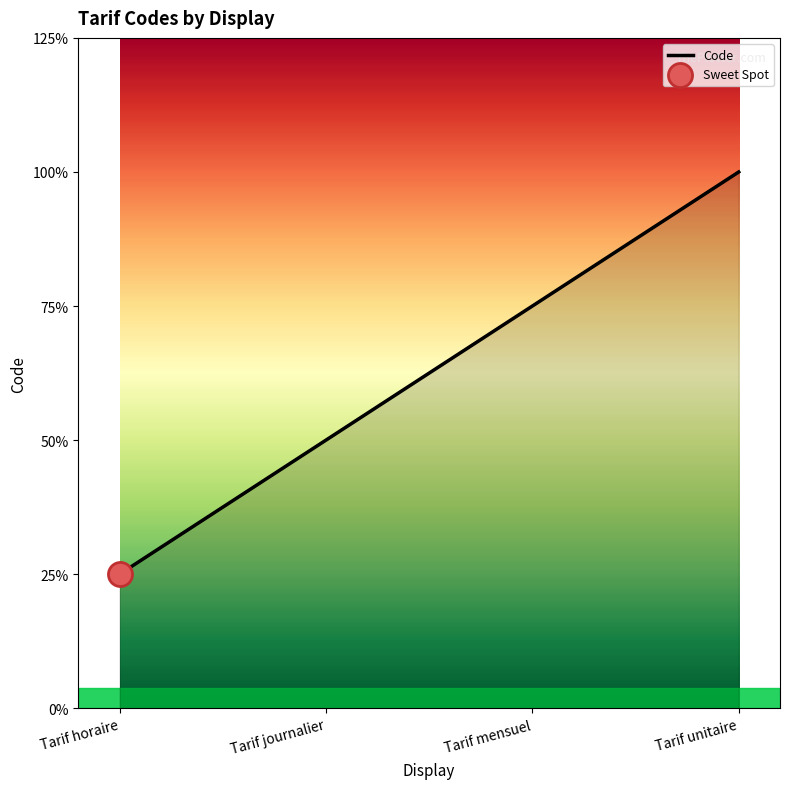

Does the chart have visible grid lines?

No